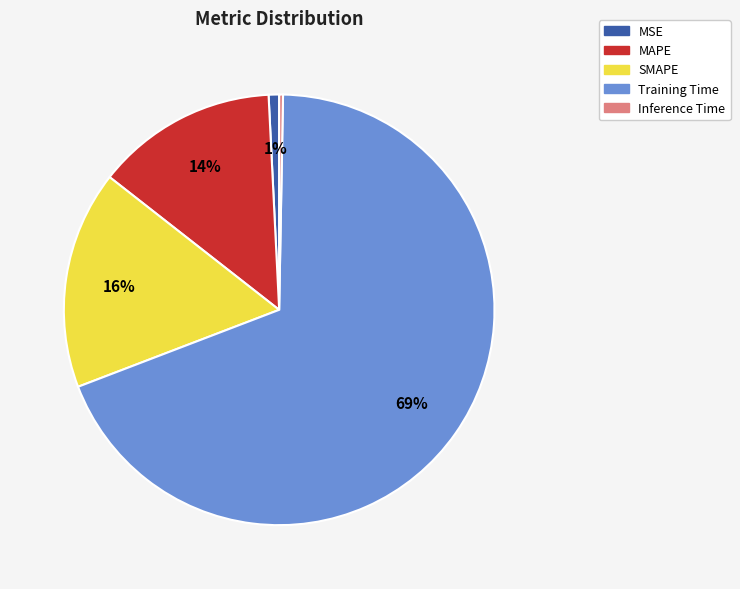

How many slices are in this pie chart?

5